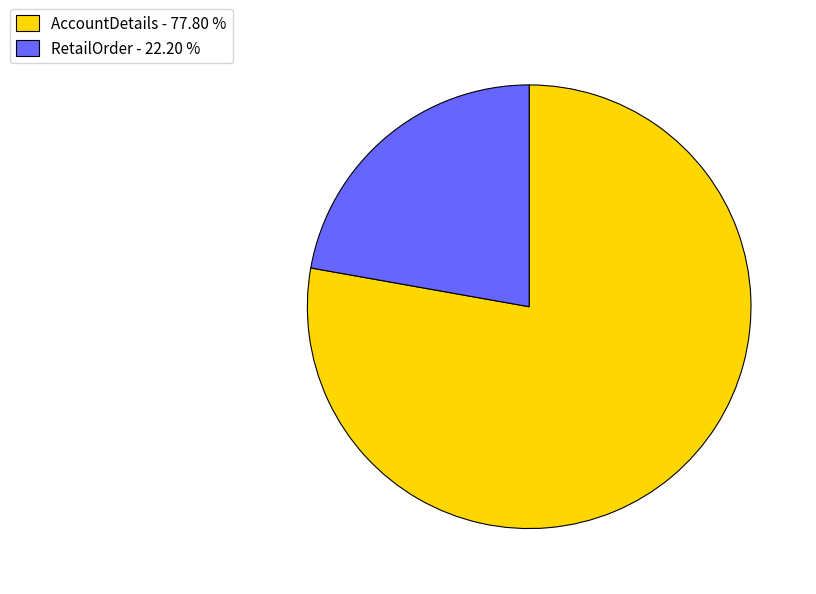

Is there any slice that represents more than half of the pie?

Yes